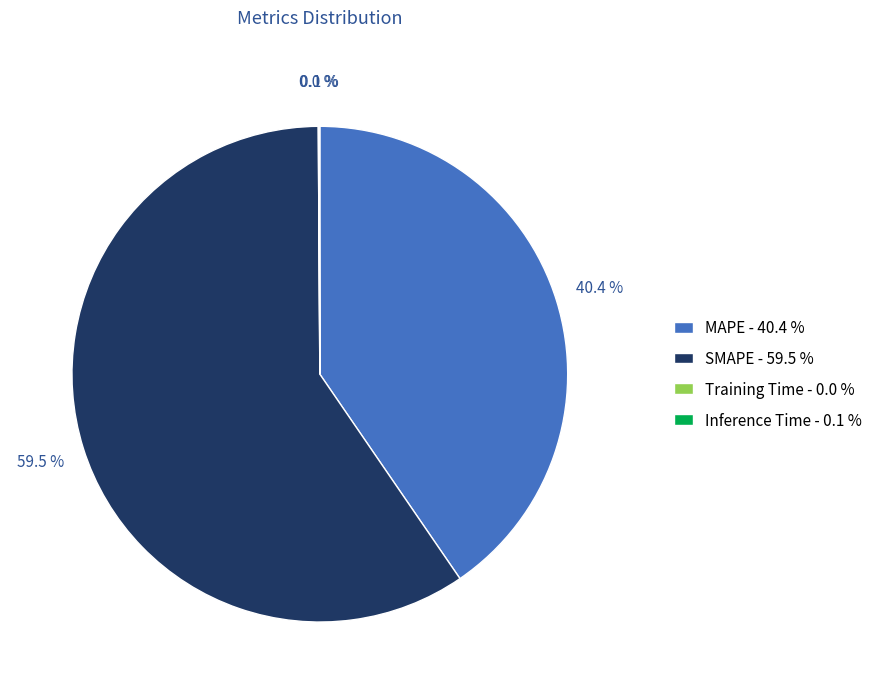

Is SMAPE the majority of the pie?

Yes